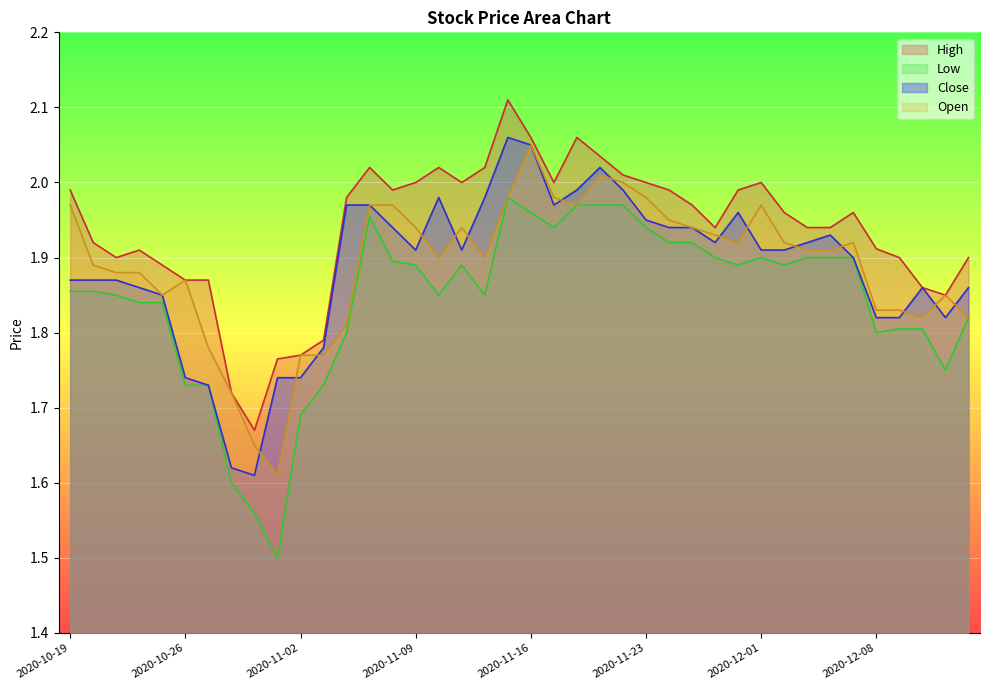

Which series has the widest spread of values?

Low